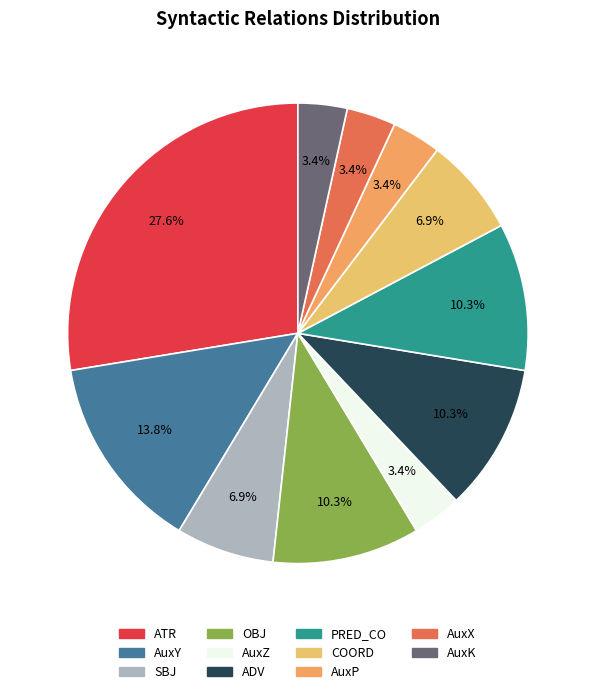

Is there a majority slice in this chart?

No